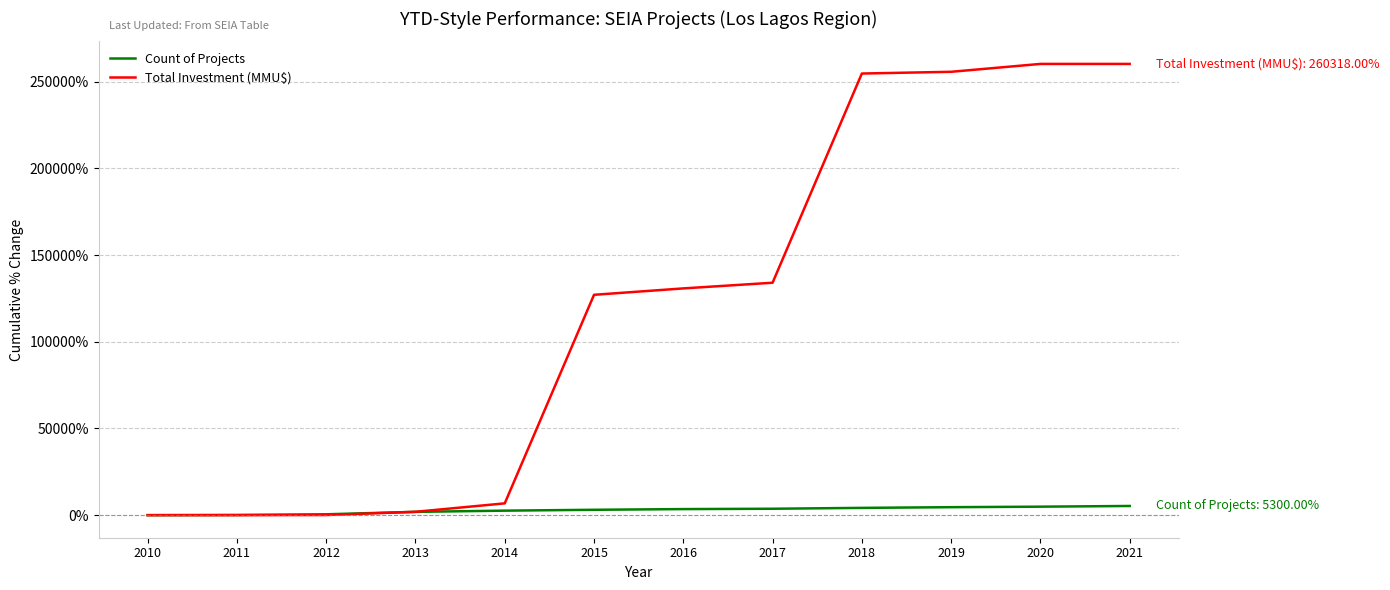

What is the difference between the Count of Projects values at 2021 and 2014?

2700.0